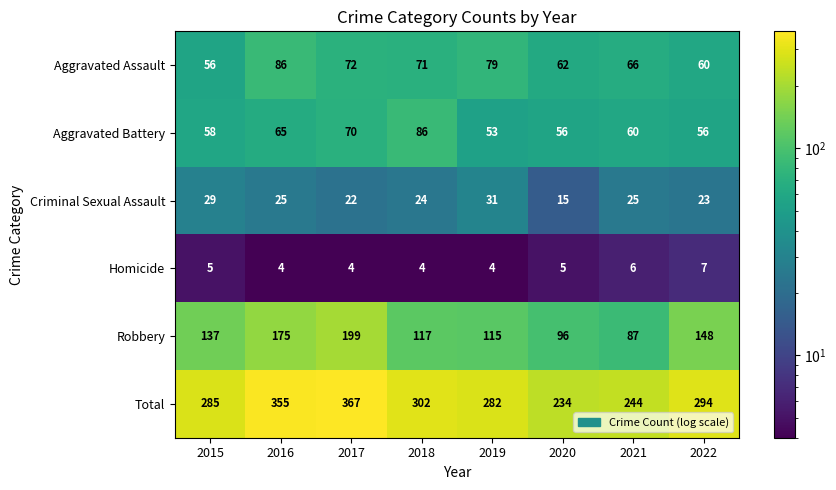

What is the difference between the maximum and second lowest values in the Total series?

123